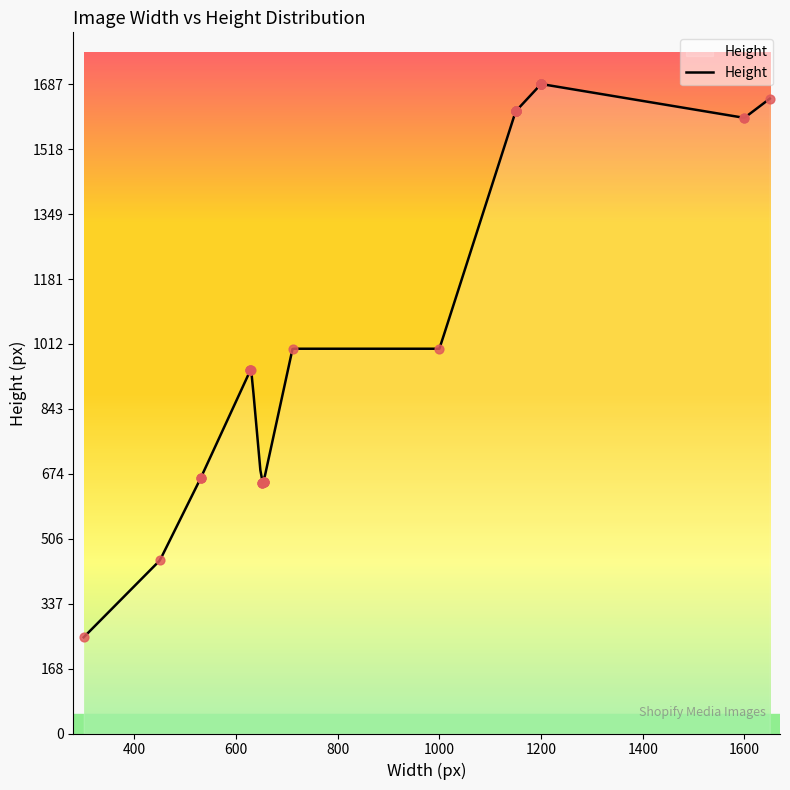

Approximately how many times larger is the value at 654 compared to 654?

1.0